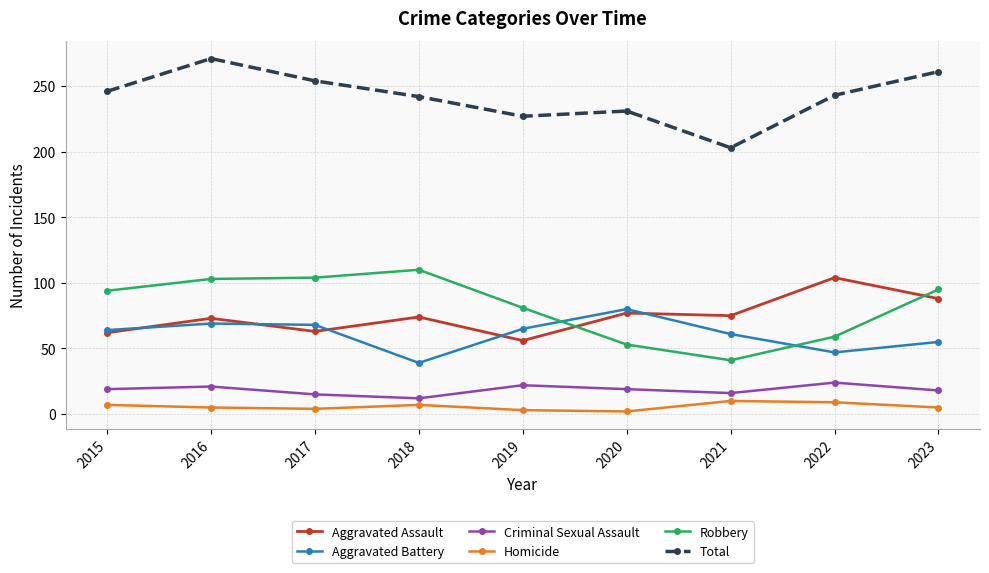

Which series changed the most between 2018 and 2020?

Robbery